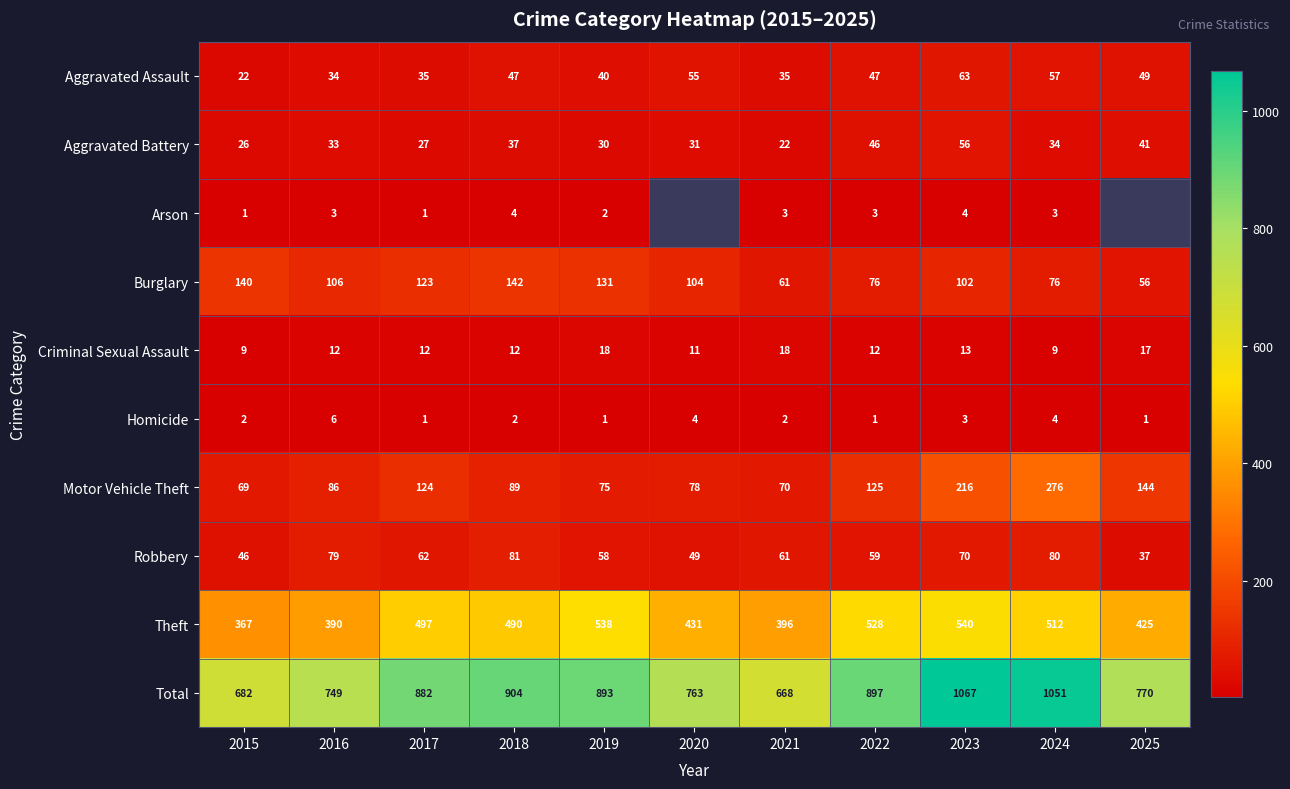

At which category is the sum across all series the highest?

2023